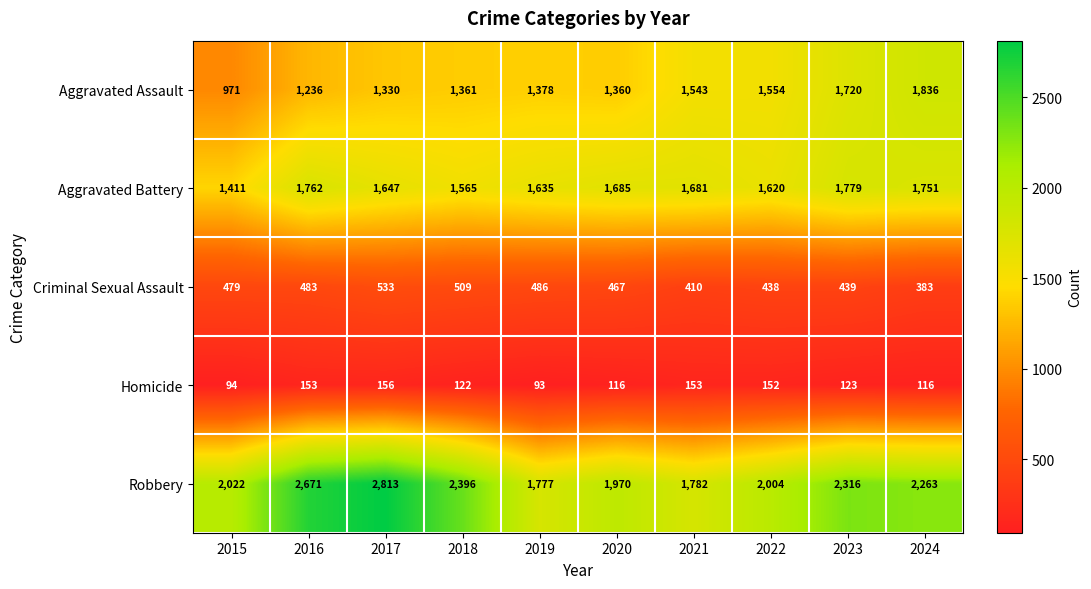

At which label is Aggravated Assault closest to 1403?

2019